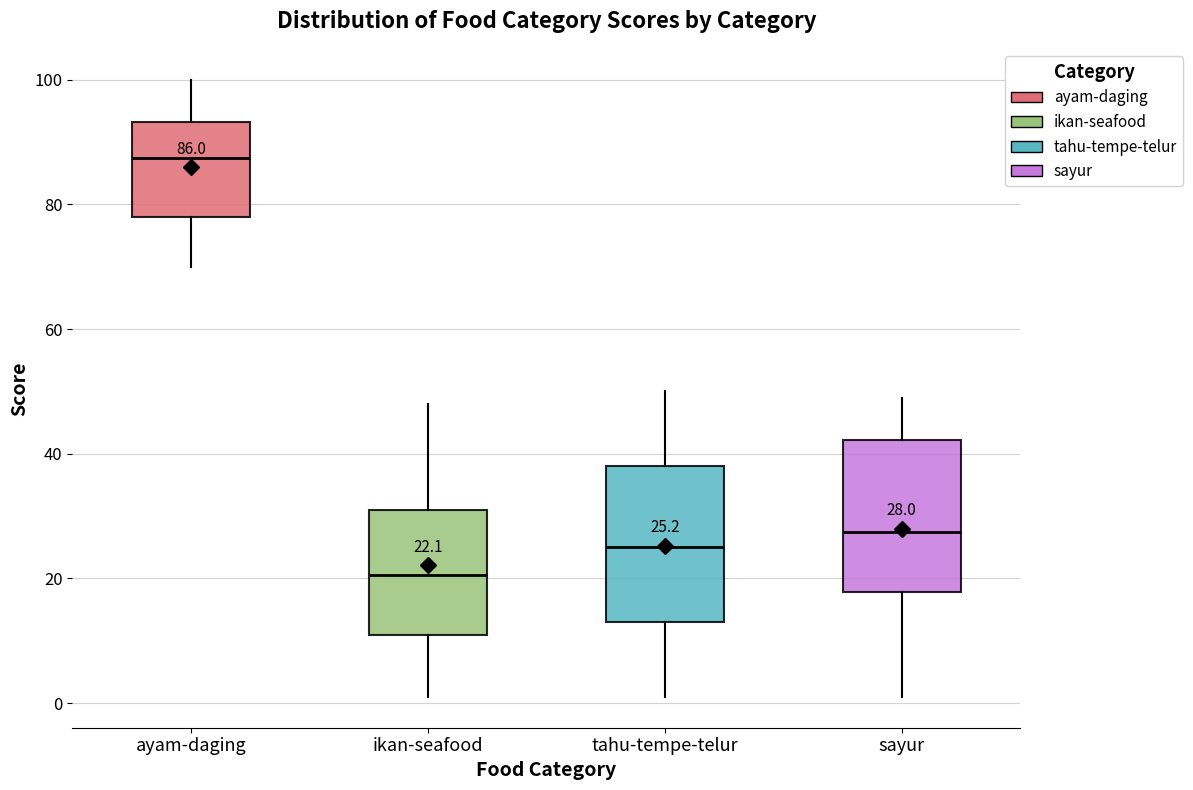

Which box has the highest median line?

ayam-daging